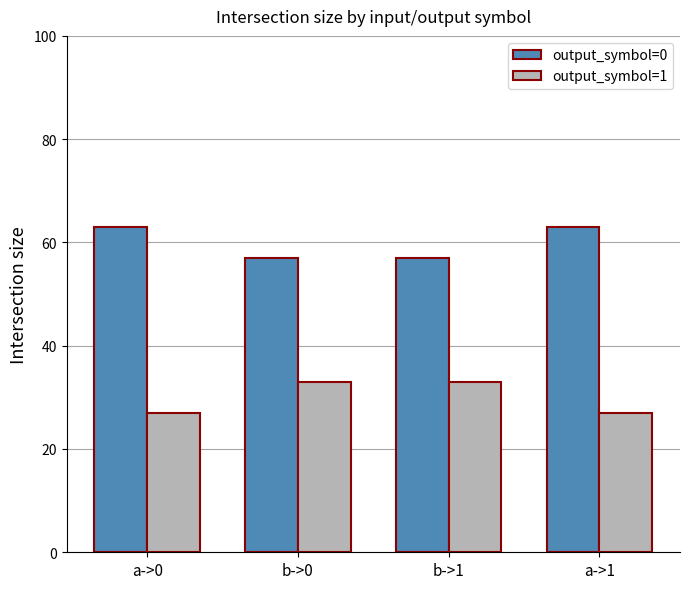

What is the difference between the highest and lowest values at b->1?

24